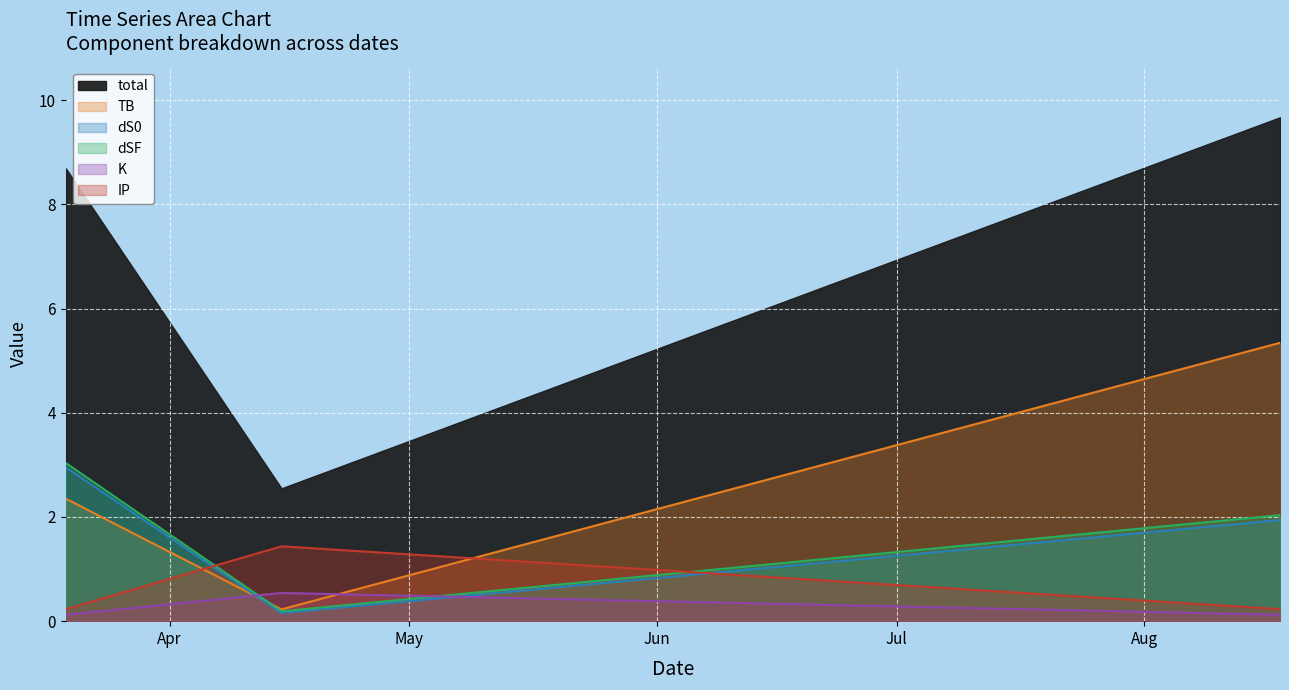

What is the value of the dS0 point at the 3rd from the left?

1.9